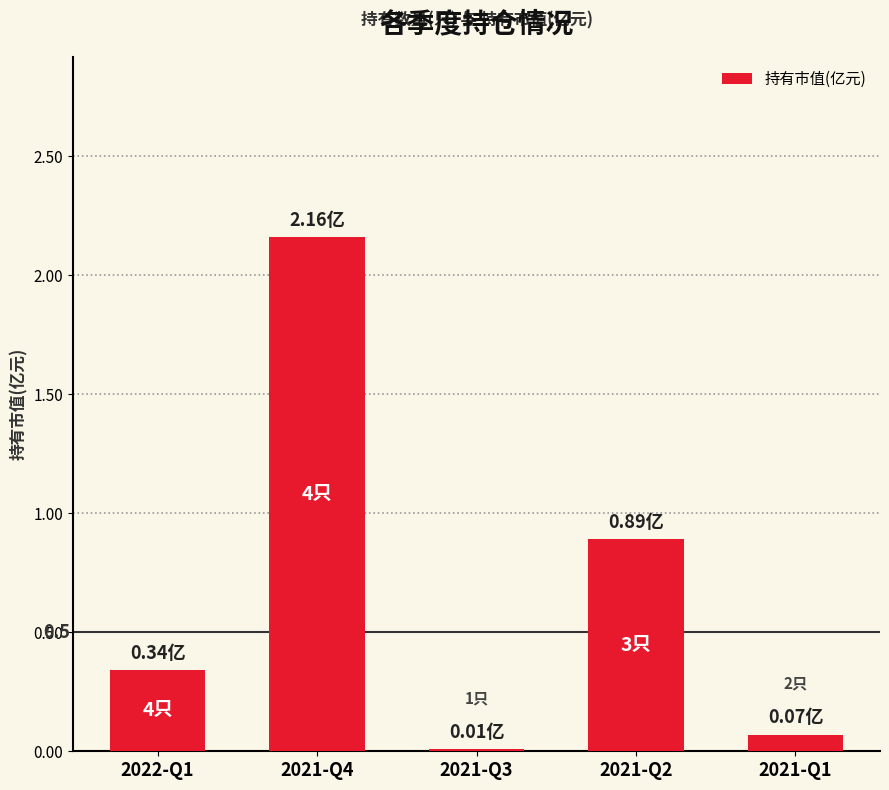

What position from the right is 2022-Q1?

5